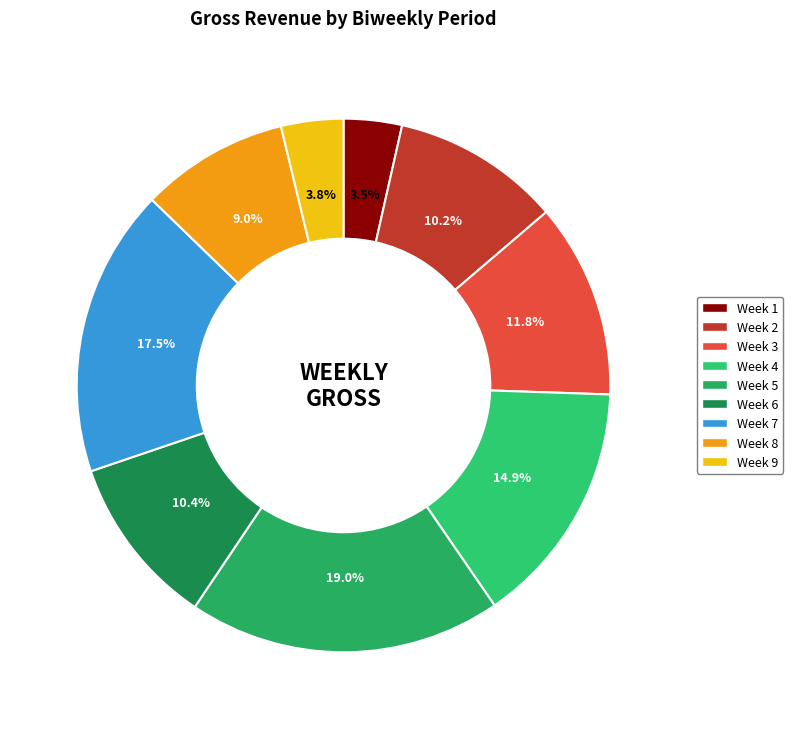

Is Week 6 the majority of the pie?

No